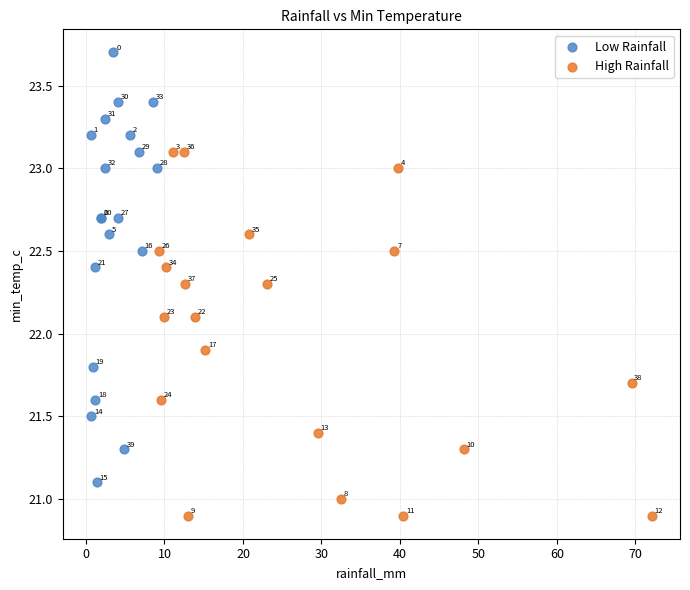

Which series has the largest Y range (max minus min)?

Low Rainfall